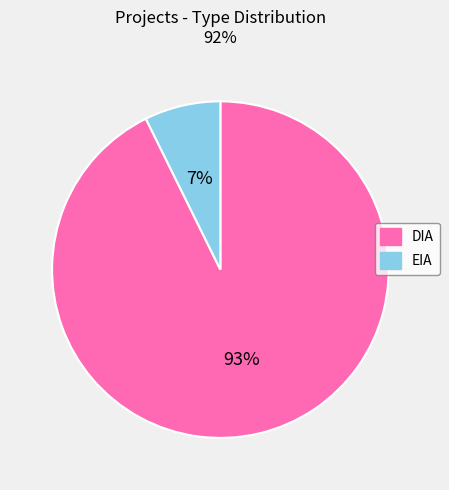

To the nearest percent, what is the combined percentage of DIA and EIA?

100%